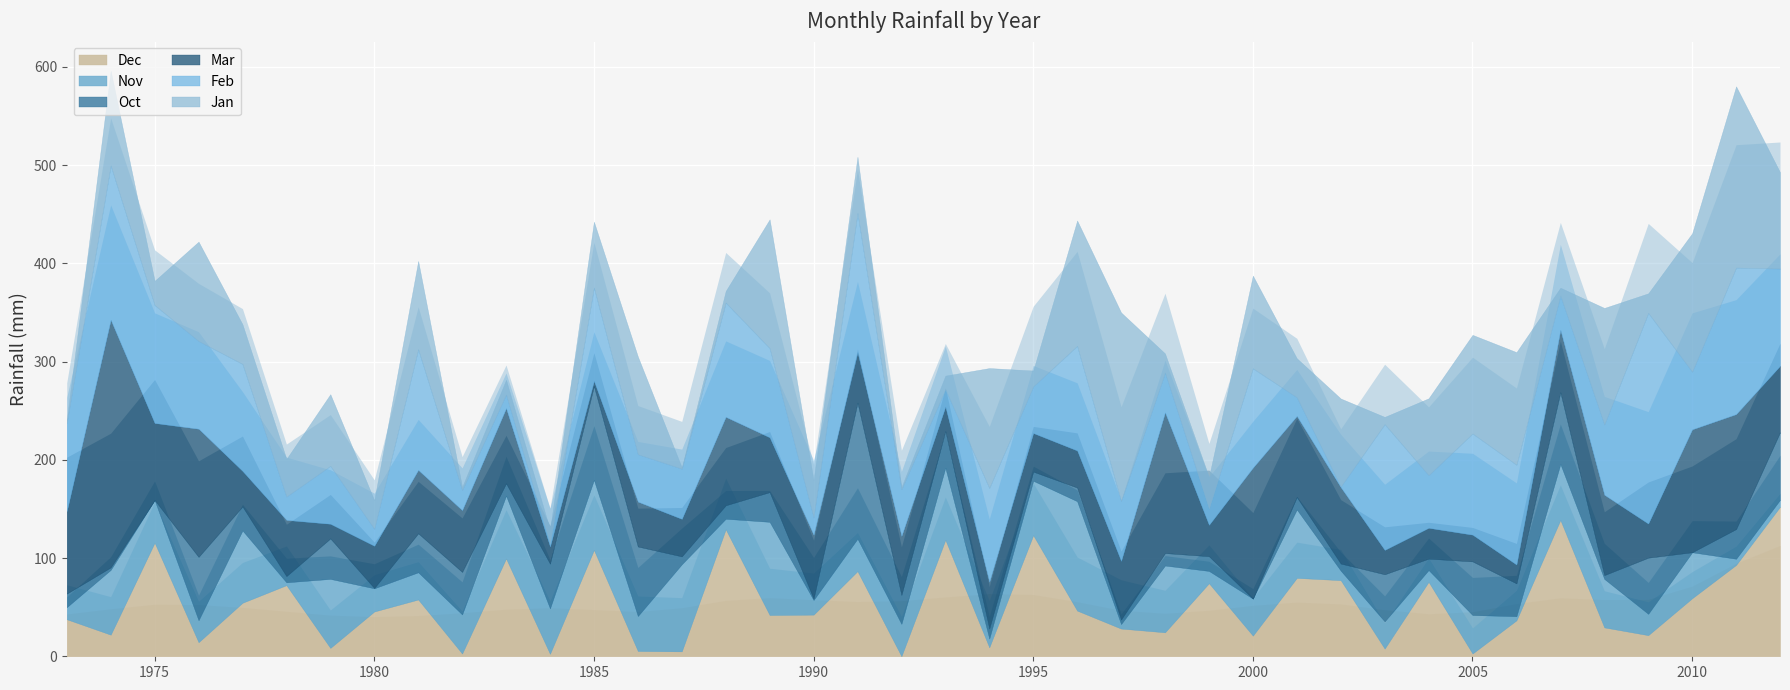

What are all the series names shown in the legend?

Jan, Feb, Mar, Oct, Nov, Dec